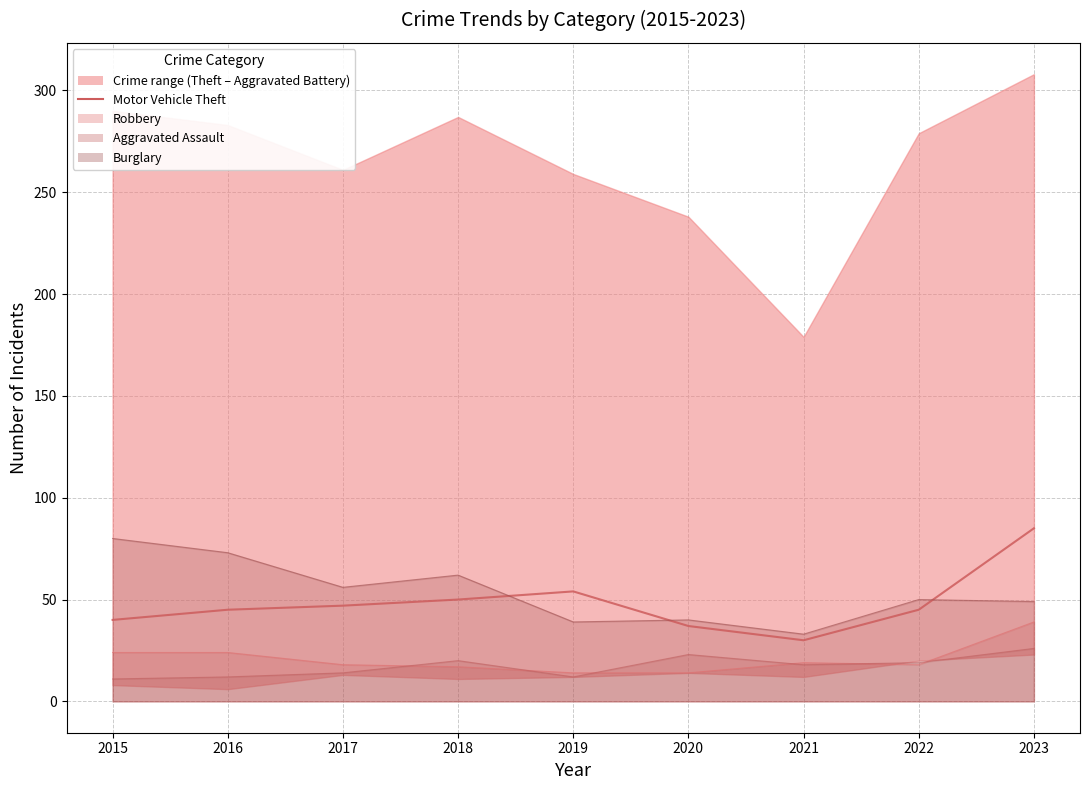

What value does the data have at 2020, to the nearest 5?

35